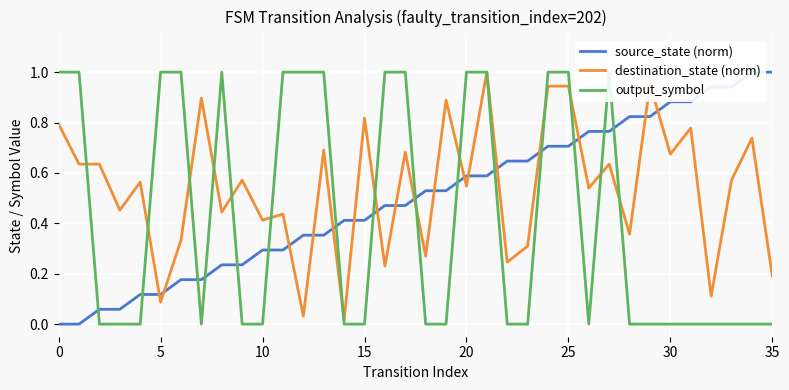

What is the average value of the source_state (norm) series?

0.5